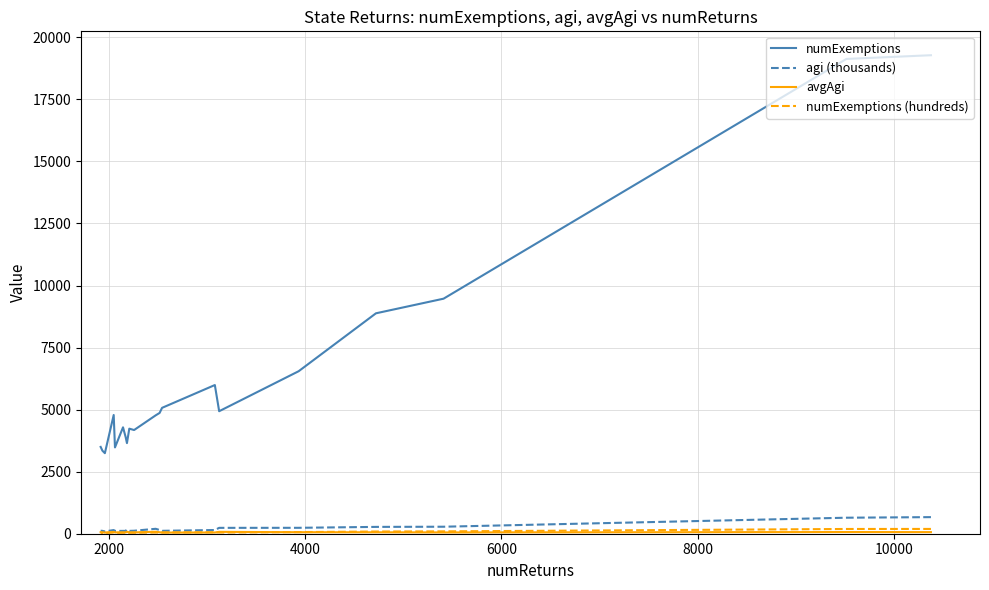

List the series in order of their peak value, highest first.

numExemptions, agi (thousands), numExemptions (hundreds), avgAgi